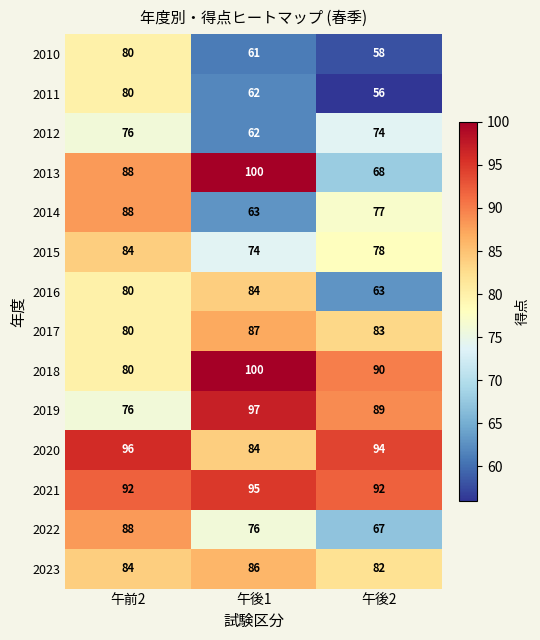

The value of 2021 at 午後1 is 66. True or false?

False